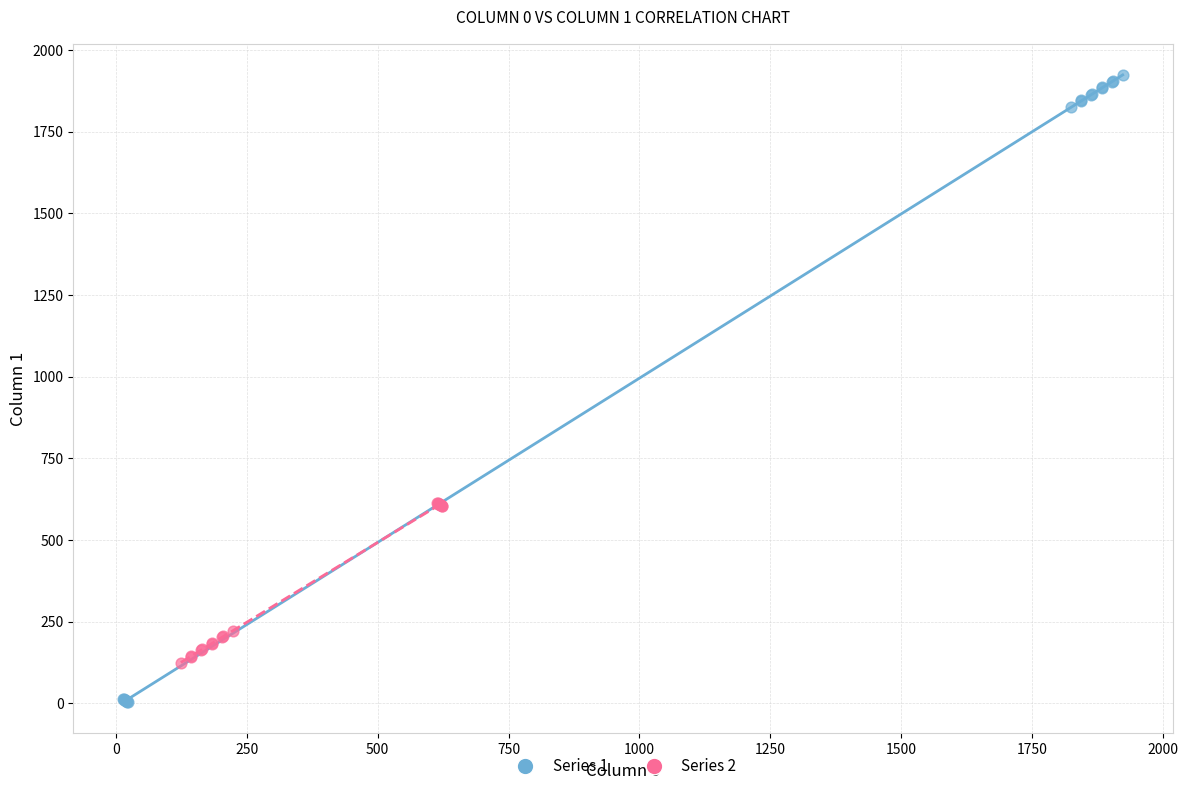

Which series contains the highest Y value?

Series 1